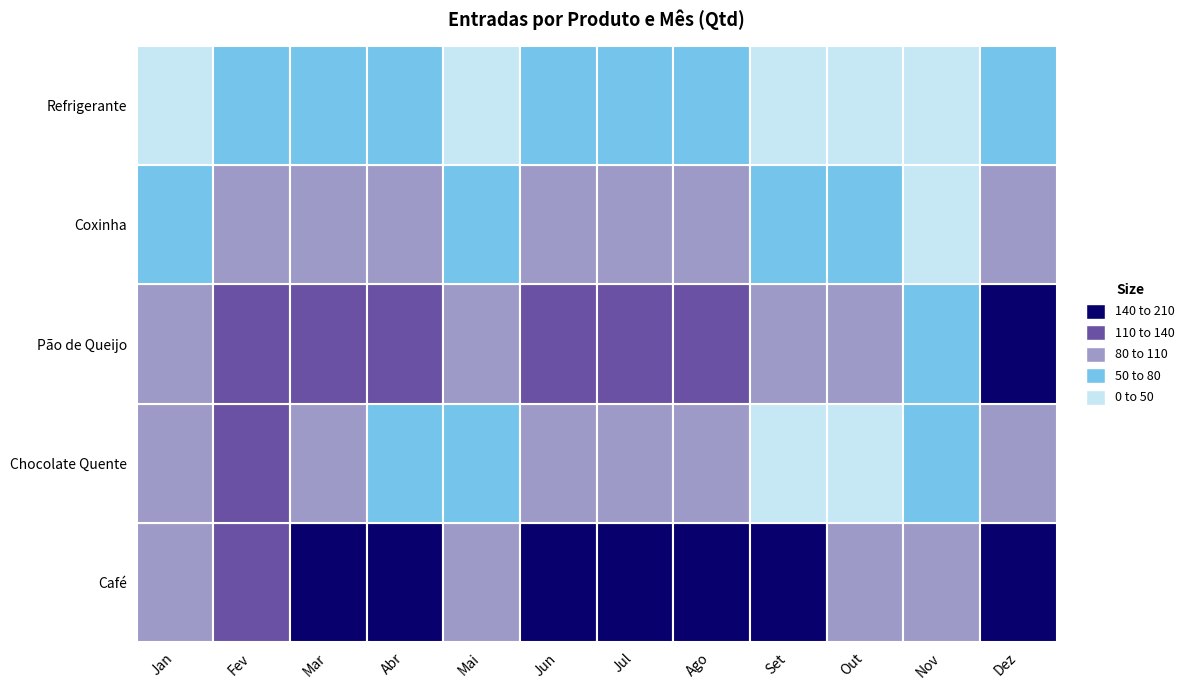

Where is Chocolate Quente nearest to the value 70?

Abr